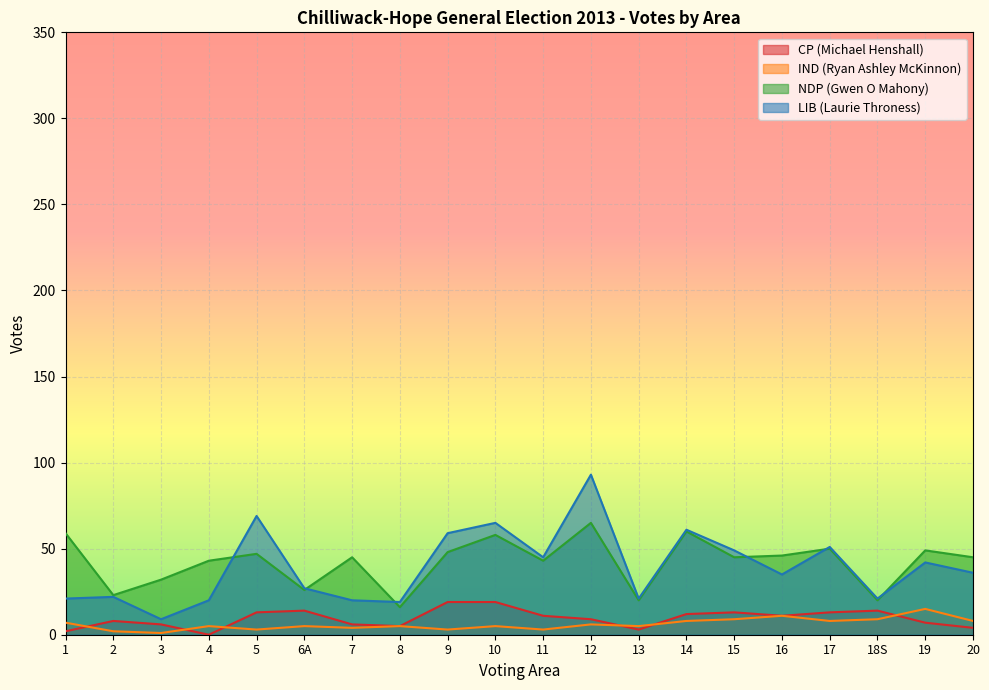

What is the difference between the maximum and minimum values in the CP (Michael Henshall) series?

19